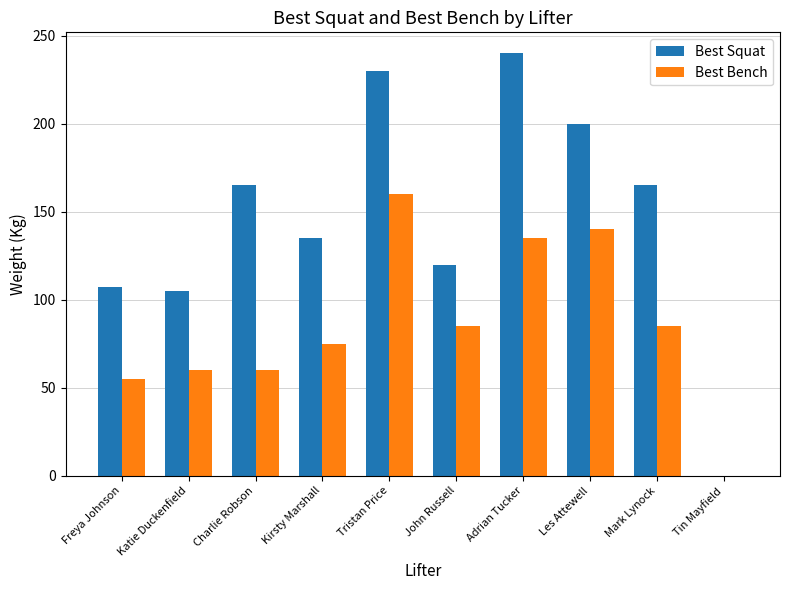

What is the difference between the Best Squat values at Charlie Robson and Kirsty Marshall?

30.0